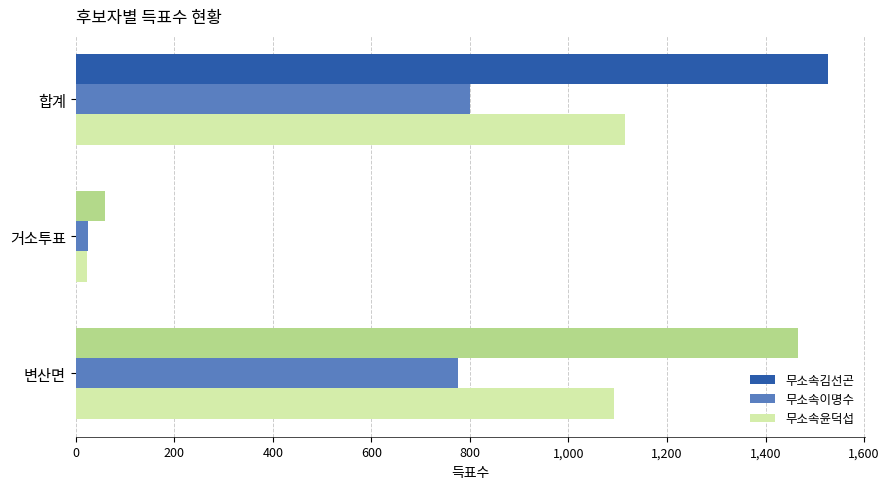

The value of 무소속김선곤 at 합계 is 2698. True or false?

False